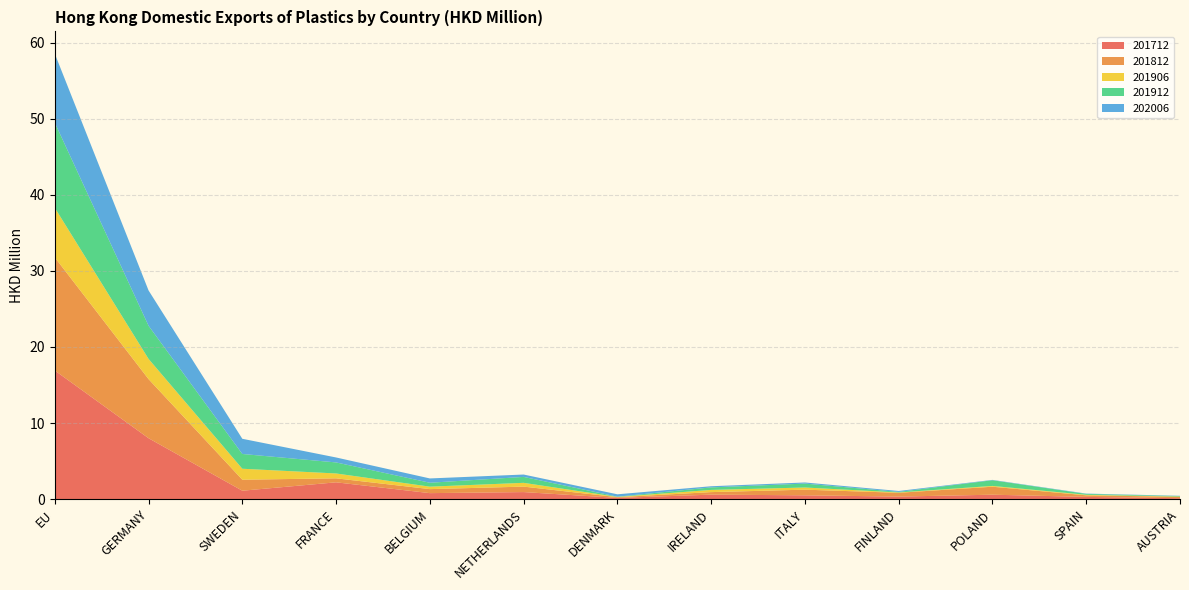

Reading left to right, list all the values displayed in this chart.

201712: 16.9	8.0	1.1	2.2	0.8	0.9	0.2	0.6	0.5	0.3	0.6	0.3	0.1
201812: 14.9	7.8	1.4	0.5	0.5	0.7	0.1	0.3	0.7	0.5	1.0	0.2	0.2
201906: 6.5	2.7	1.4	0.6	0.3	0.5	0.0	0.3	0.3	0.0	0.1	0.1	0.0
201912: 11.2	4.4	1.9	1.4	0.5	0.8	0.0	0.3	0.5	0.1	0.7	0.1	0.1
202006: 9.1	4.6	2.0	0.7	0.6	0.3	0.3	0.2	0.1	0.1	0.0	0.0	0.0